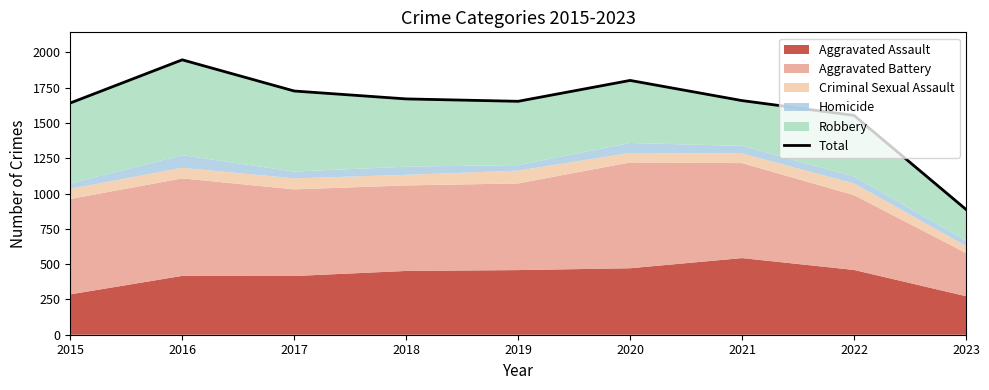

Count the number of values greater than 1659.

4